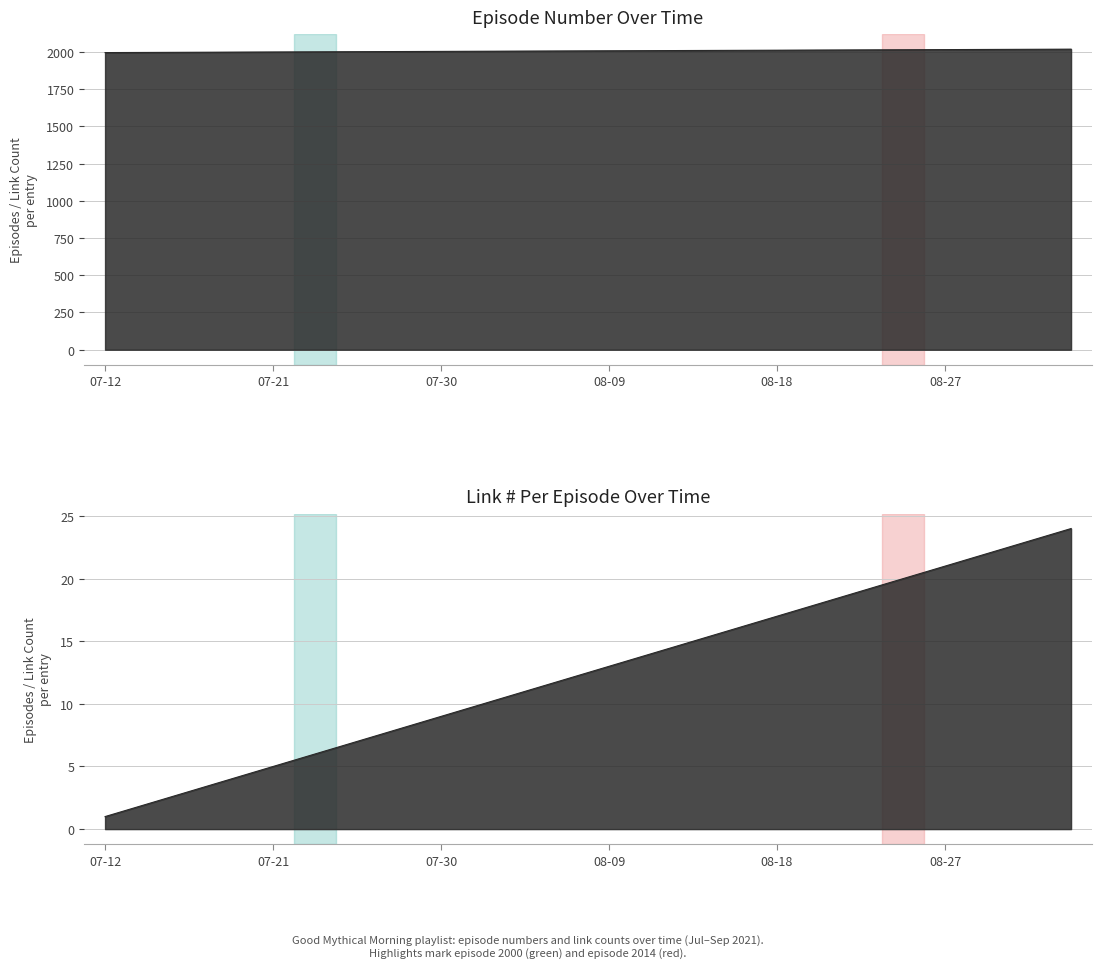

Reading right to left, list all the values displayed in this chart.

Link #: 2018	2017	2016	2015	2014	2013	2012	2011	2010	2009	2008	2007	2006	2005	2004	2003	2002	2001	2000	1999	1998	1997	1996	1995
Shows: 24	23	22	21	20	19	18	17	16	15	14	13	12	11	10	9	8	7	6	5	4	3	2	1